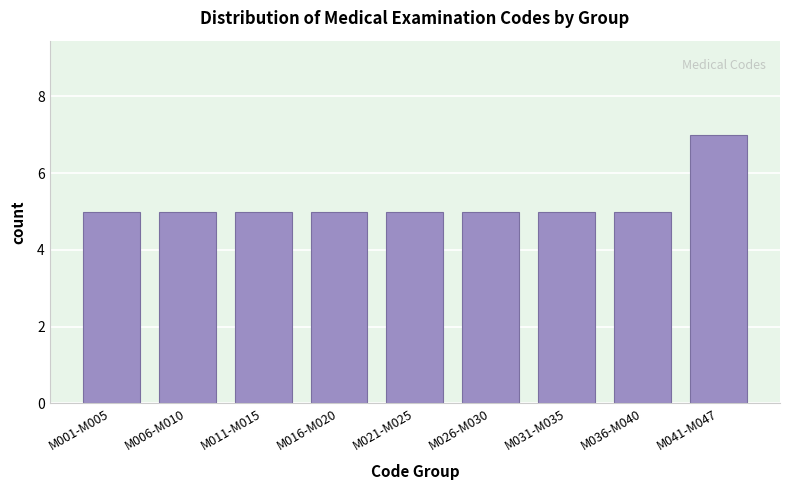

Reading right to left, list all the values displayed in this chart.

M041-M047=7	M036-M040=5	M031-M035=5	M026-M030=5	M021-M025=5	M016-M020=5	M011-M015=5	M006-M010=5	M001-M005=5